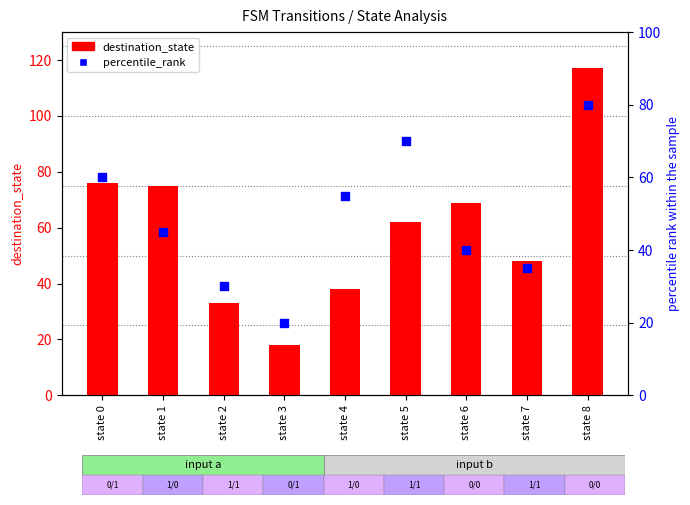

Which series has the widest spread of Y values?

destination_state